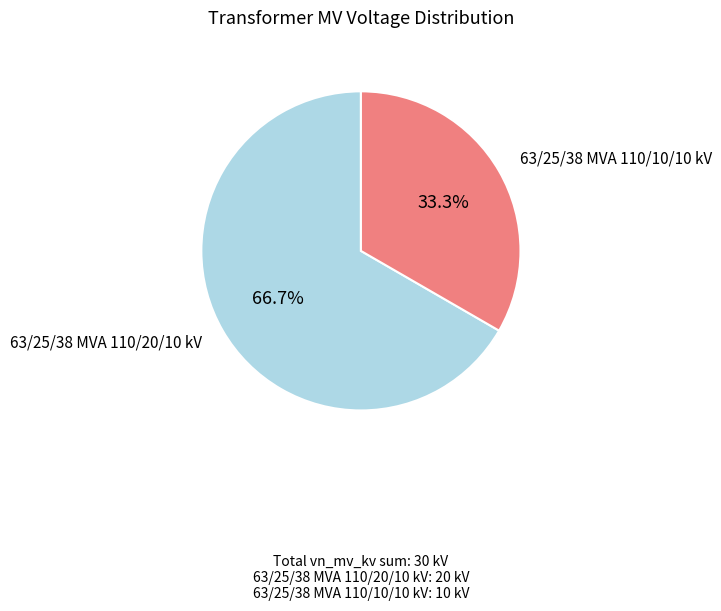

The 63/25/38 MVA 110/20/10 kV slice represents 52% of the pie. True or false?

False